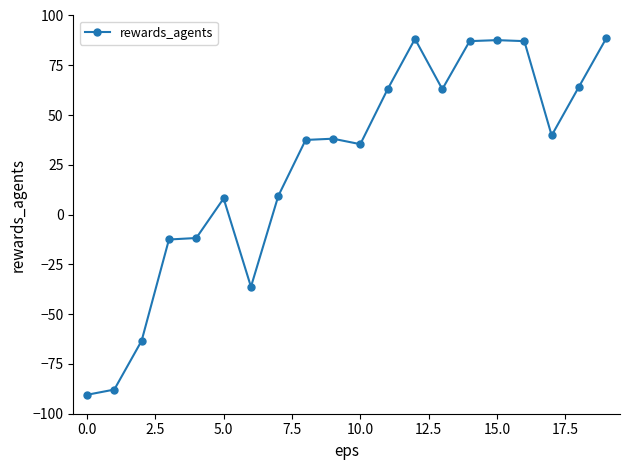

How many negative values are there?

6